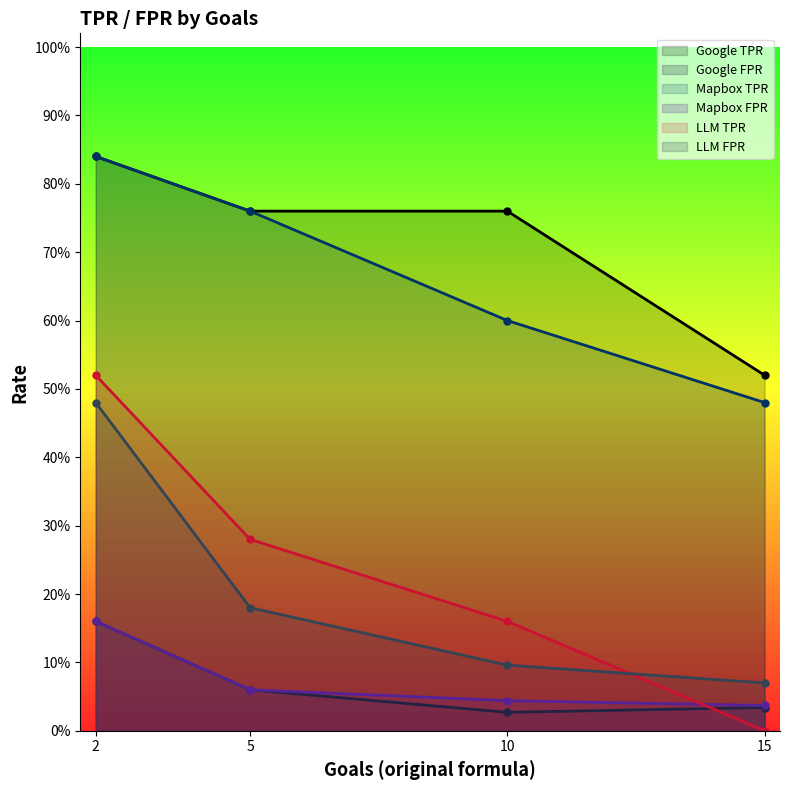

How many lines are shown in the chart?

6